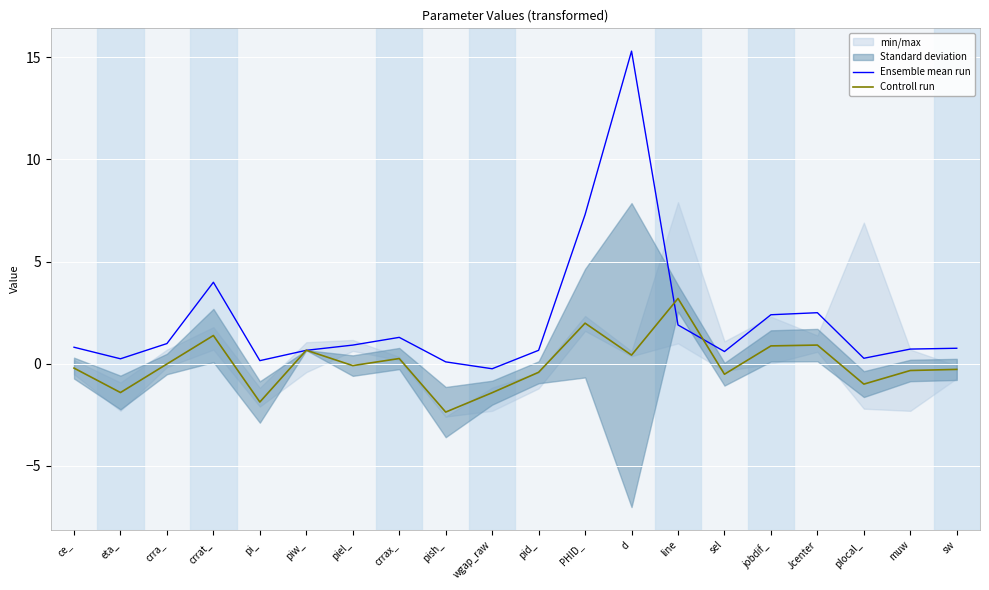

How many values in Controll run are above zero?

8